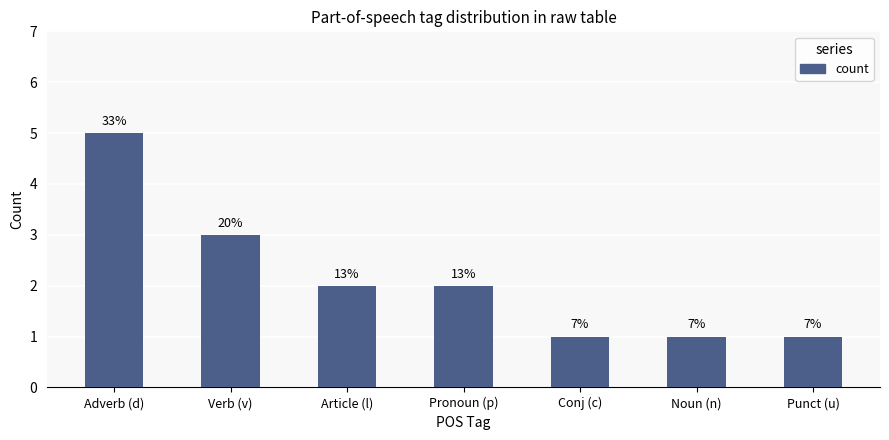

True or false: the data shows 1 at Noun (n).

True